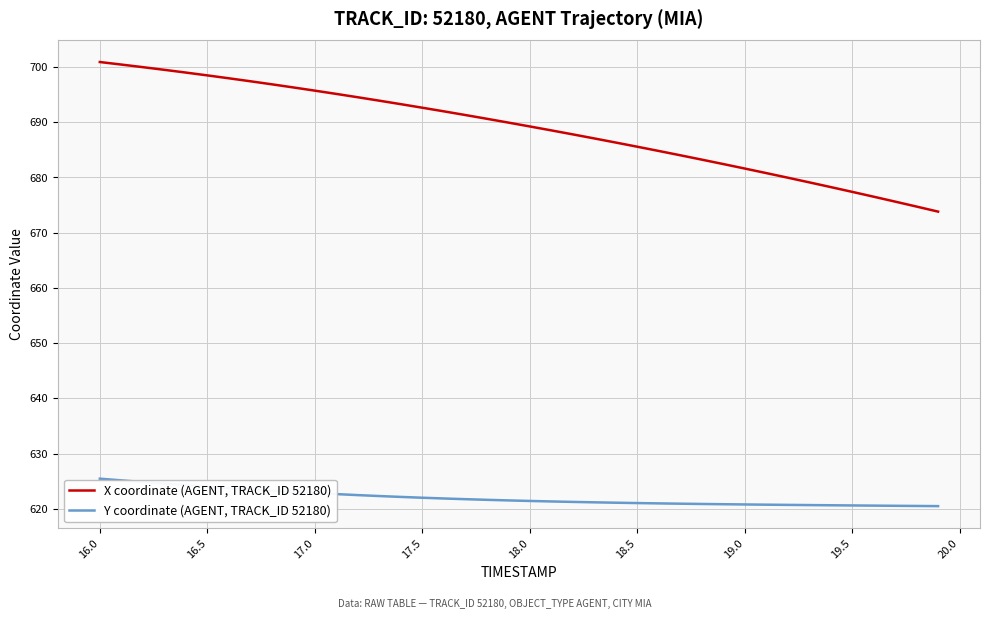

Which series has the largest total across all categories?

X coordinate (AGENT, TRACK_ID 52180)